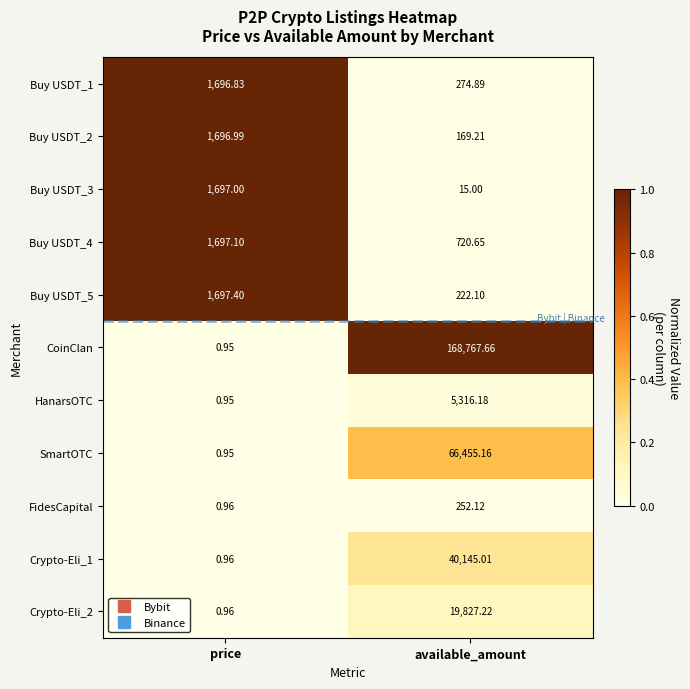

How many series are shown in this chart?

11